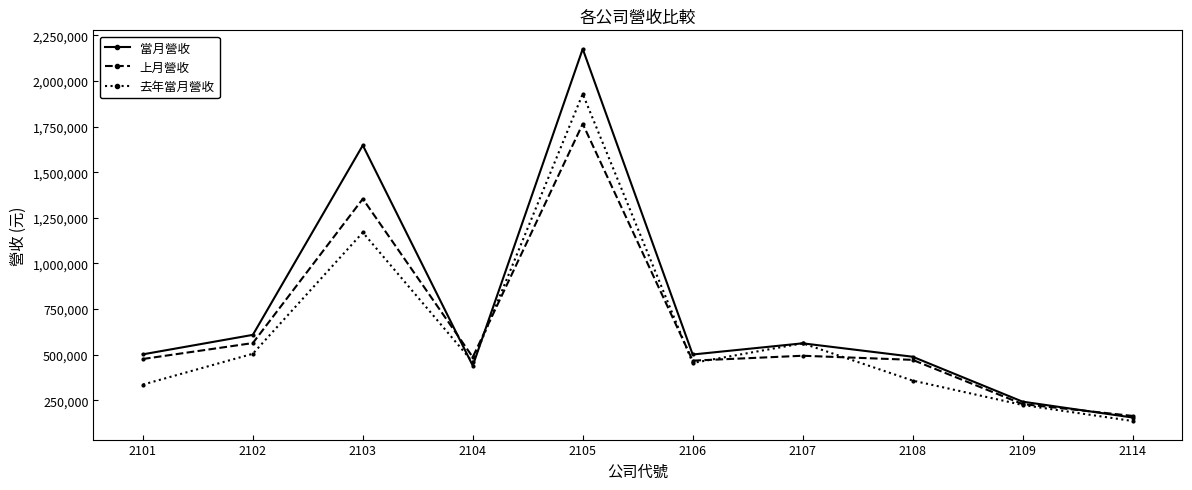

How many data points in 去年當月營收 are less than 459796?

5